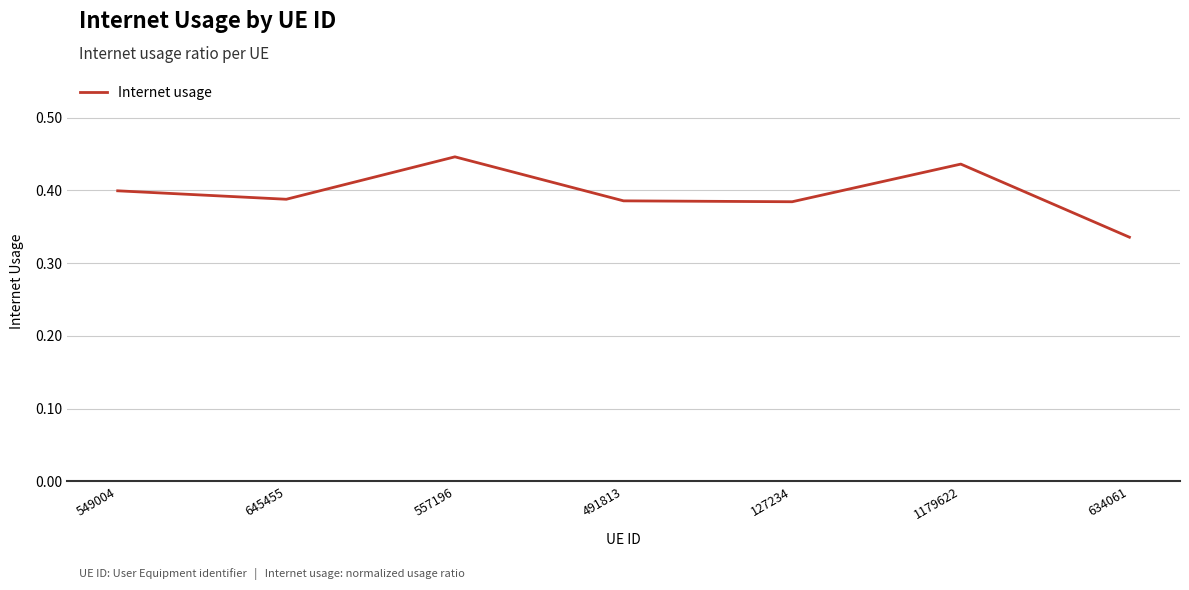

True or false: the data shows 0.2 at 549004.

False